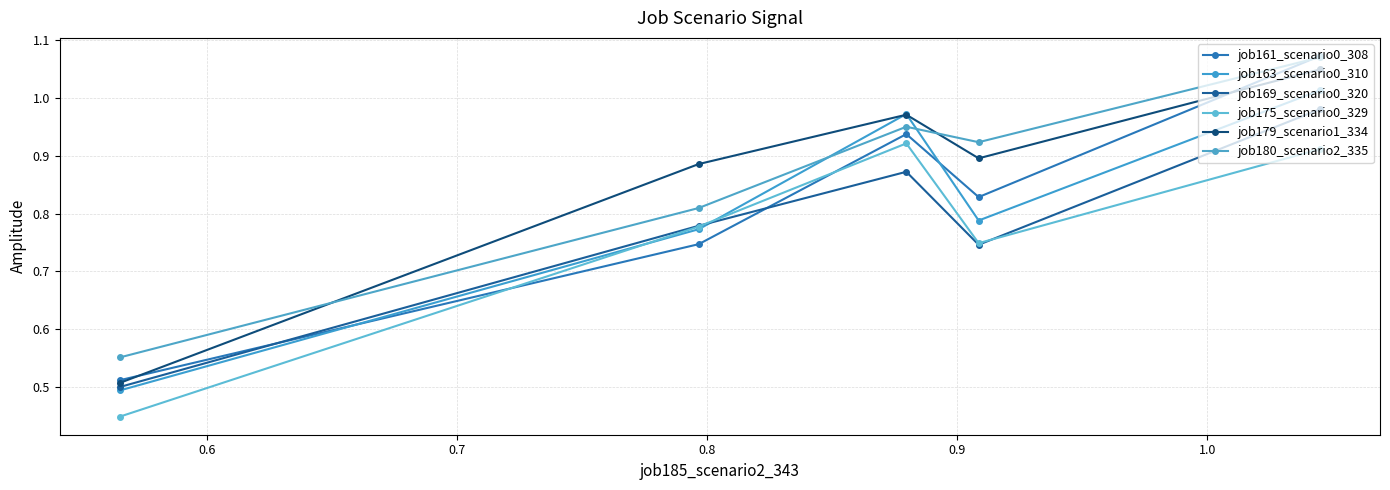

True or false: job161_scenario0_308 has more than 0 points higher than both neighbors.

True